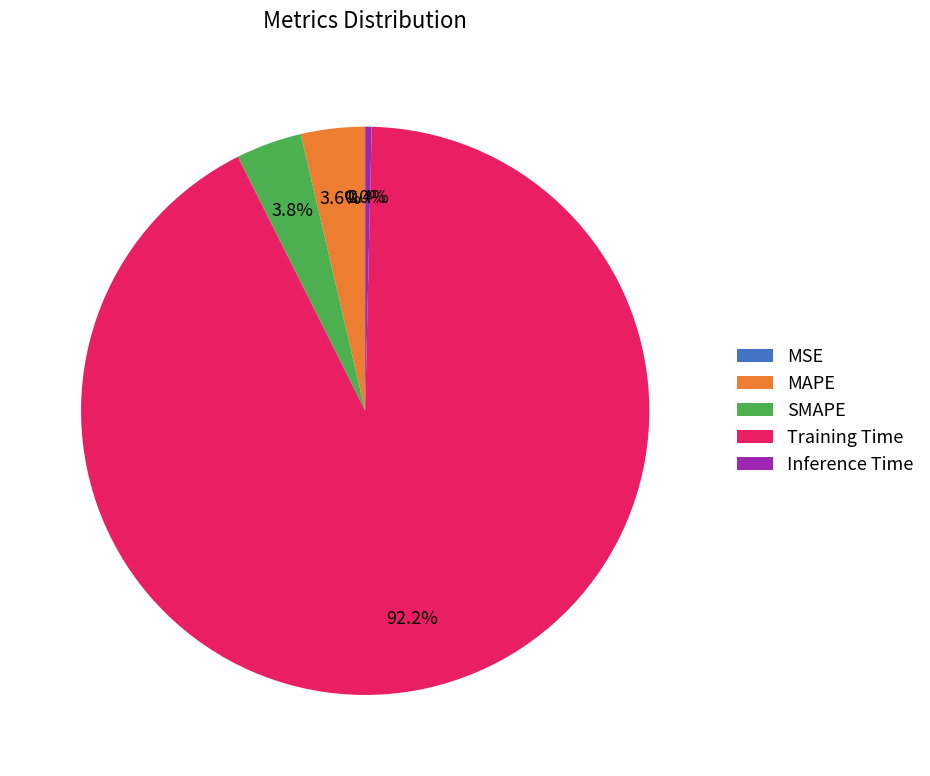

Is there any slice that represents more than half of the pie?

Yes